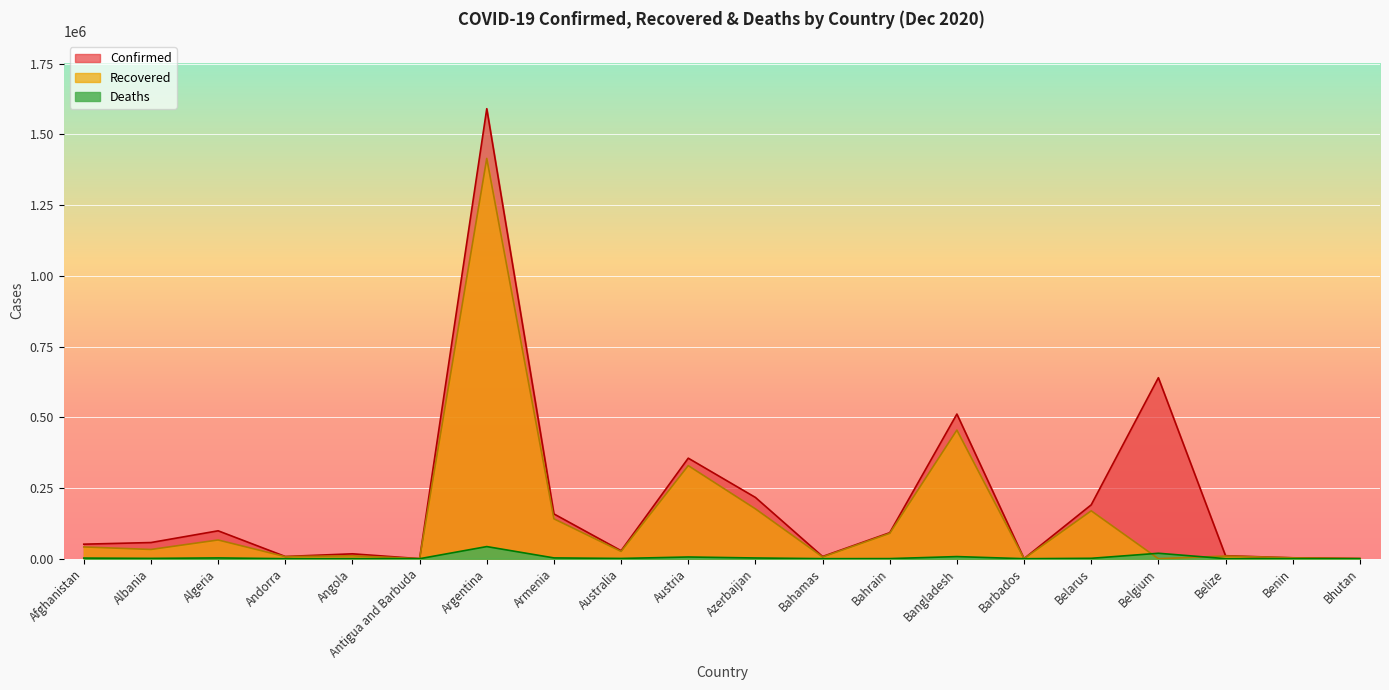

True or false: Confirmed and Recovered cross at least once.

False